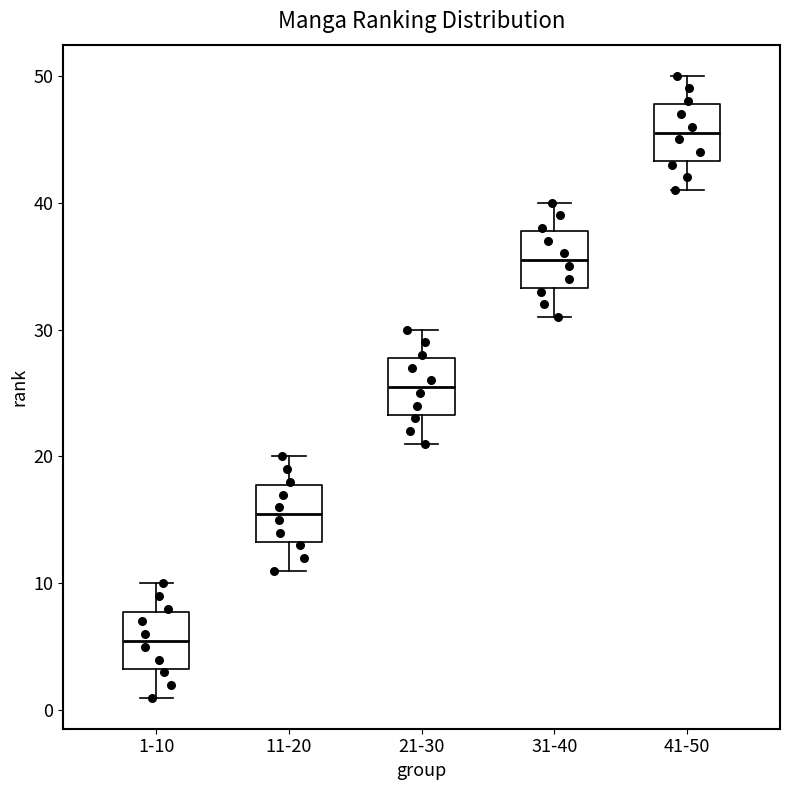

Reading left to right, transcribe this box plot: for each box, give where its median line is, the range the box spans, and where its two whiskers end, as read against the y-axis. The values are not printed on the chart, so give them approximately, as read against the axis.

1-10: median 6, box 3 to 8, whiskers 1 to 10
11-20: median 16, box 13 to 18, whiskers 11 to 20
21-30: median 26, box 23 to 28, whiskers 21 to 30
31-40: median 36, box 33 to 38, whiskers 31 to 40
41-50: median 46, box 43 to 48, whiskers 41 to 50